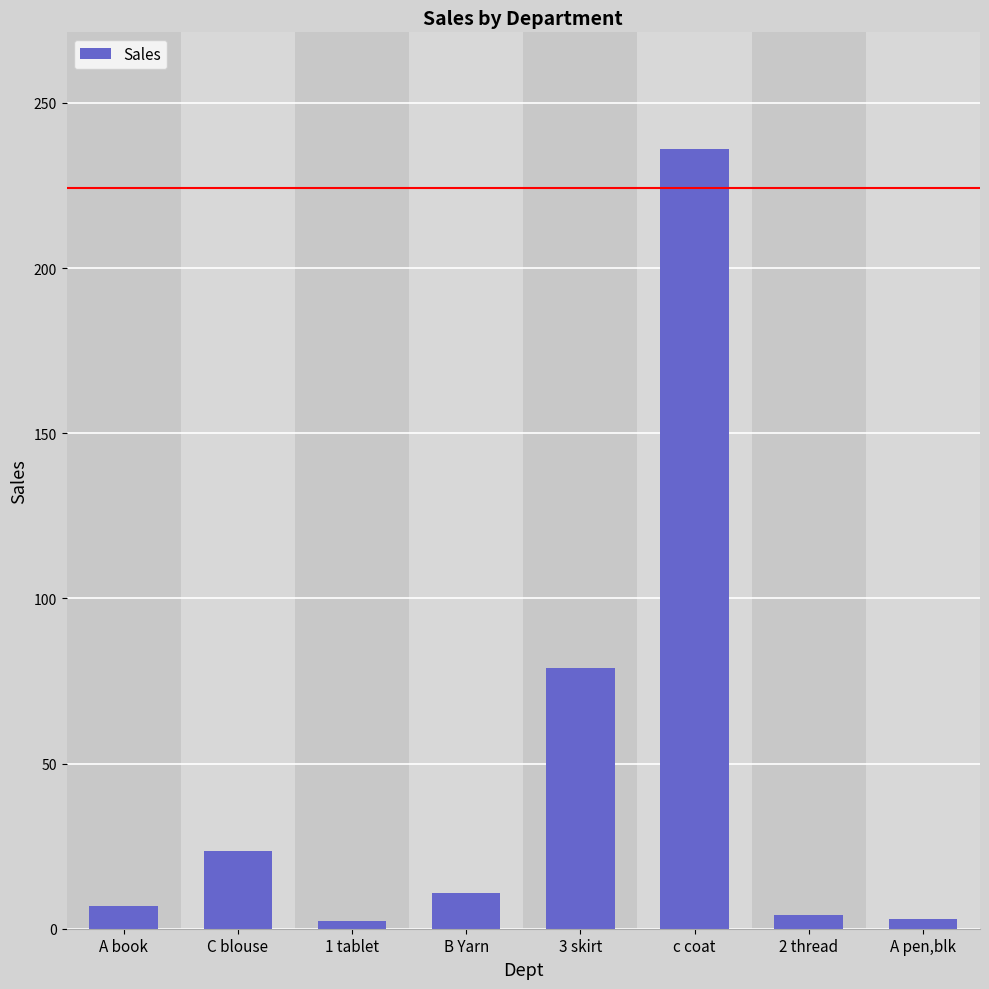

What is the change in value from 1 tablet to 2 thread?

+1.8